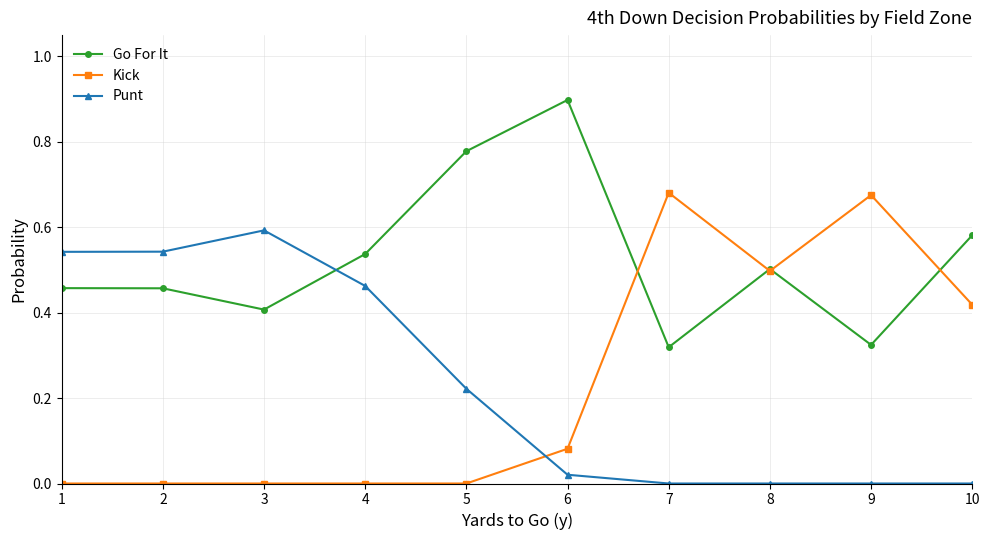

Where do Kick and Punt first cross each other?

5 and 6